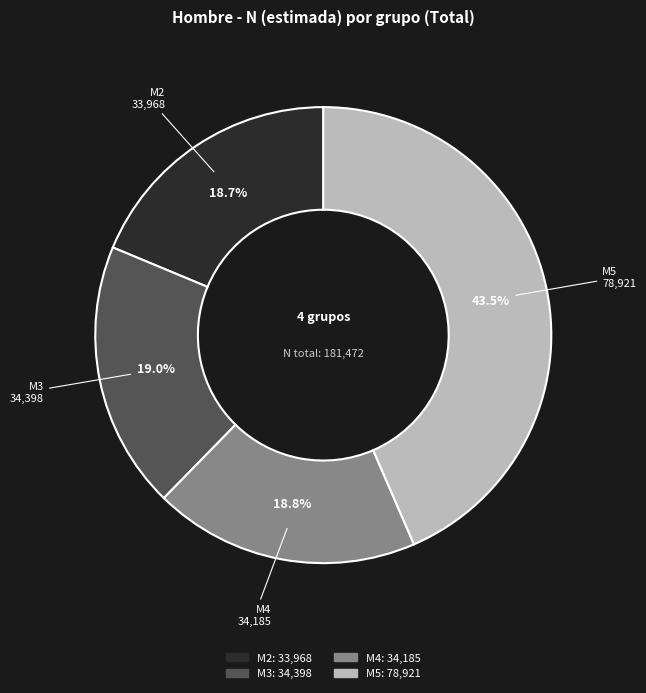

Does M4 account for over 50% of the chart?

No